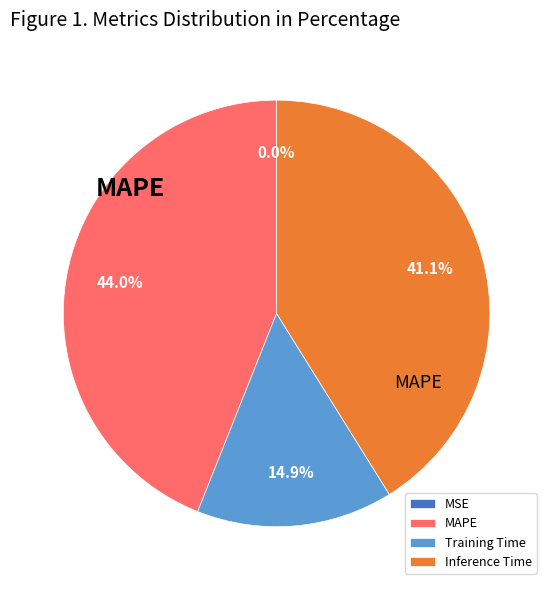

To the nearest percent, what portion does MAPE represent?

44%